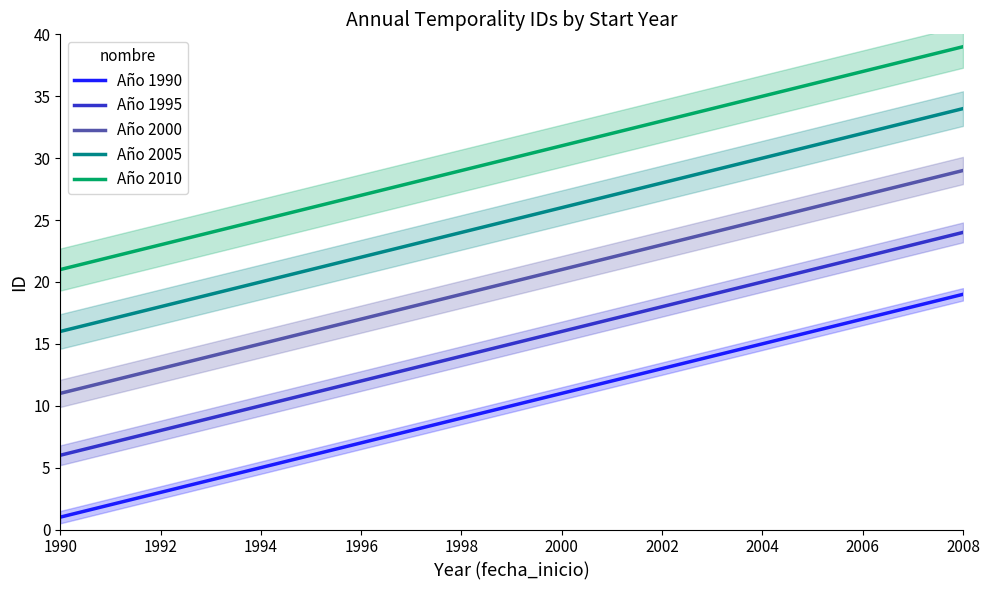

Which series has the largest total across all categories?

Año 2010